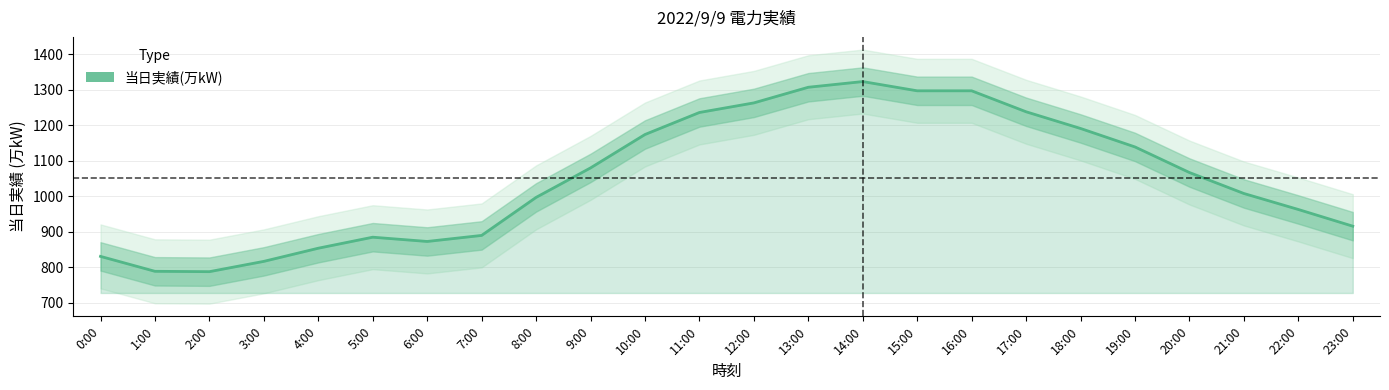

What is the difference between the maximum and minimum values?

535